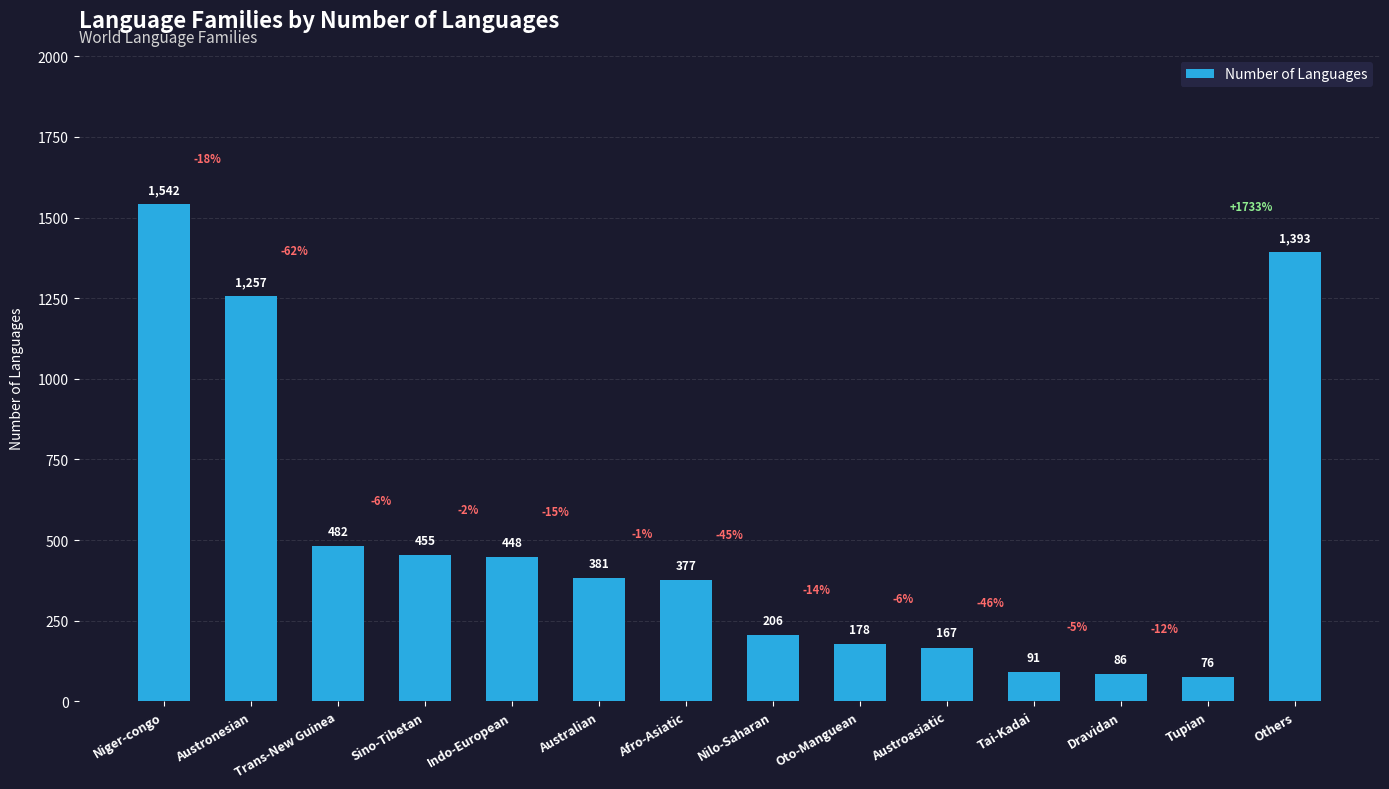

Between Dravidan and Tupian, which is larger?

Dravidan